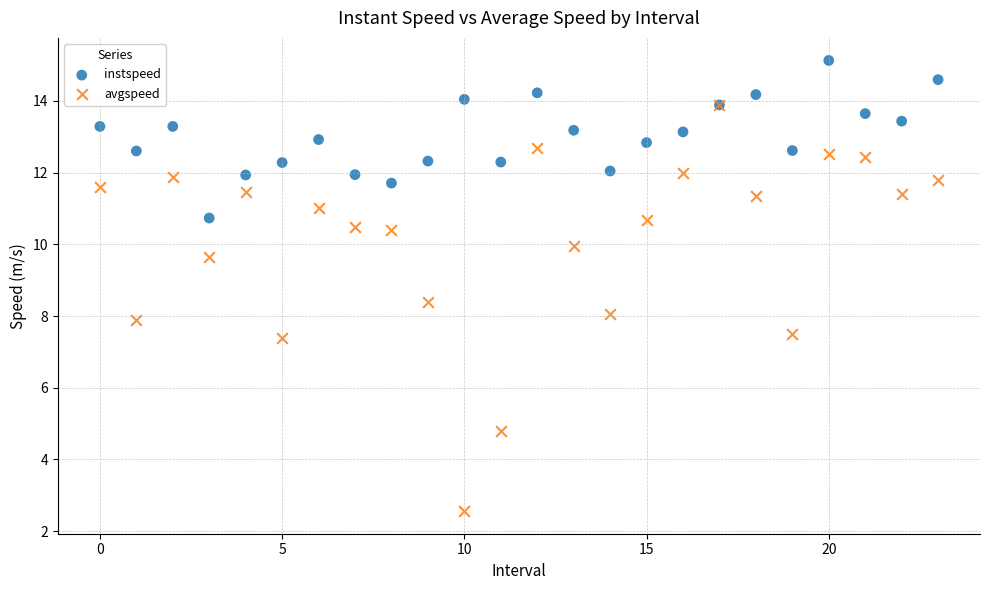

Which series contains the lowest Y value?

avgspeed